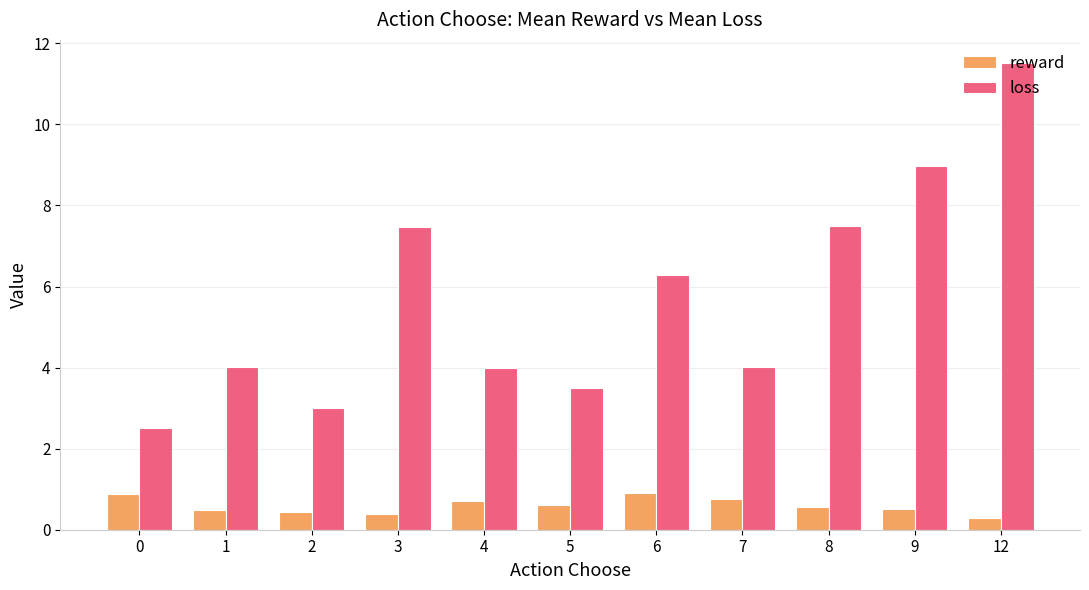

What are all the series names shown in the legend?

reward, loss